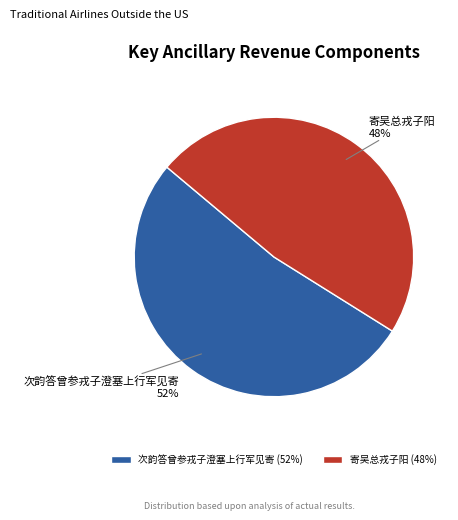

Which category has the smallest portion of the pie?

寄吴总戎子阳